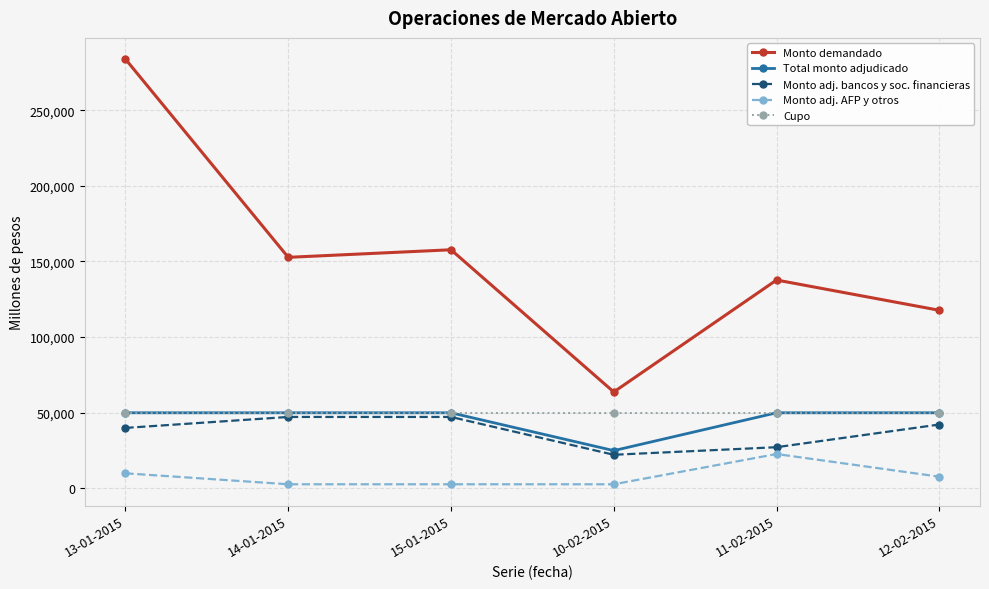

Which series has the largest range (max minus min)?

Monto demandado